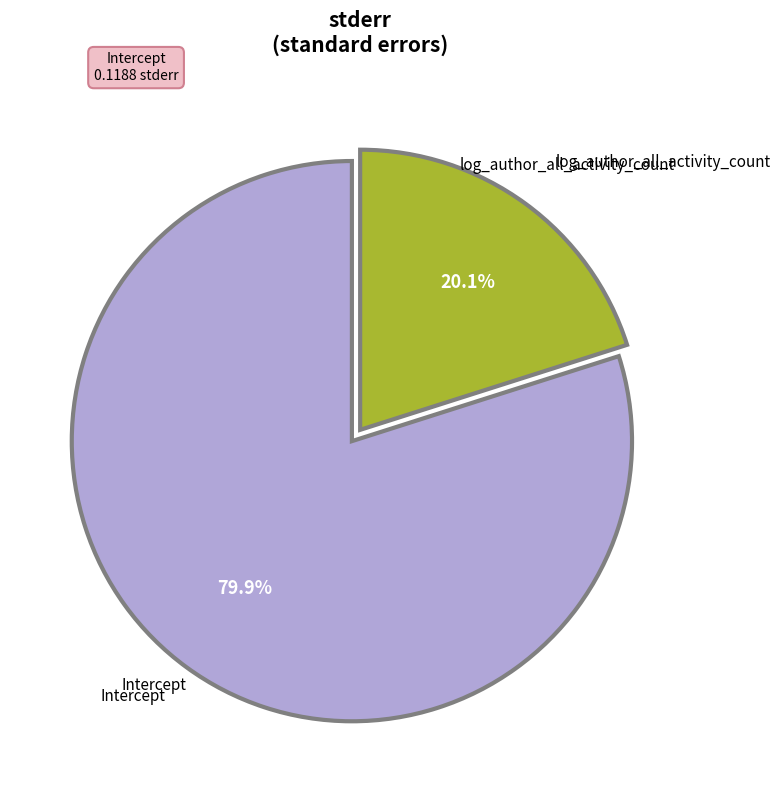

What is the largest slice in the pie chart?

Intercept